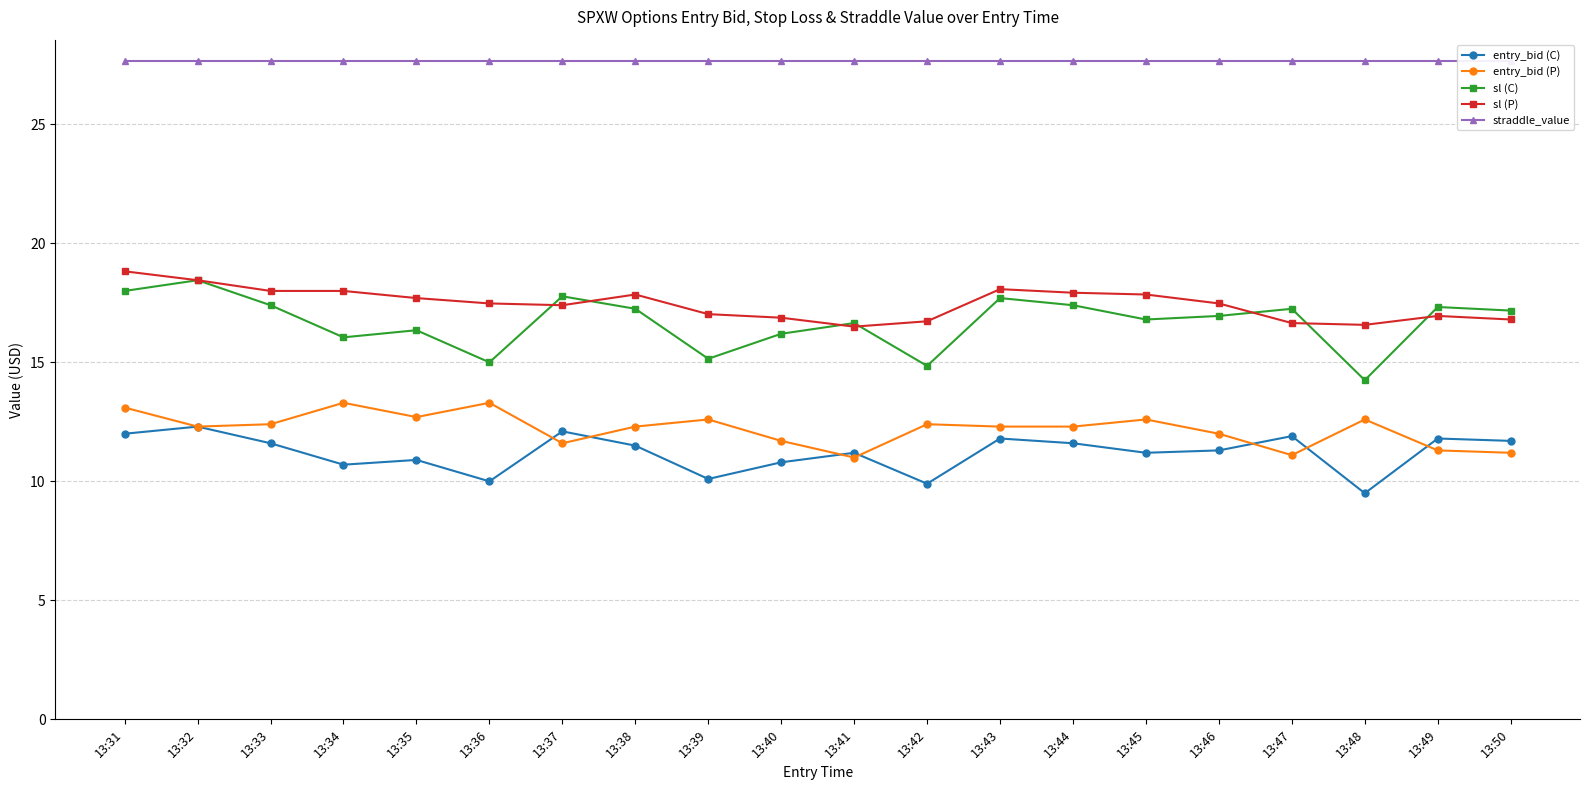

The sl (C) series shows 16.4 at 13:35. True or false?

True